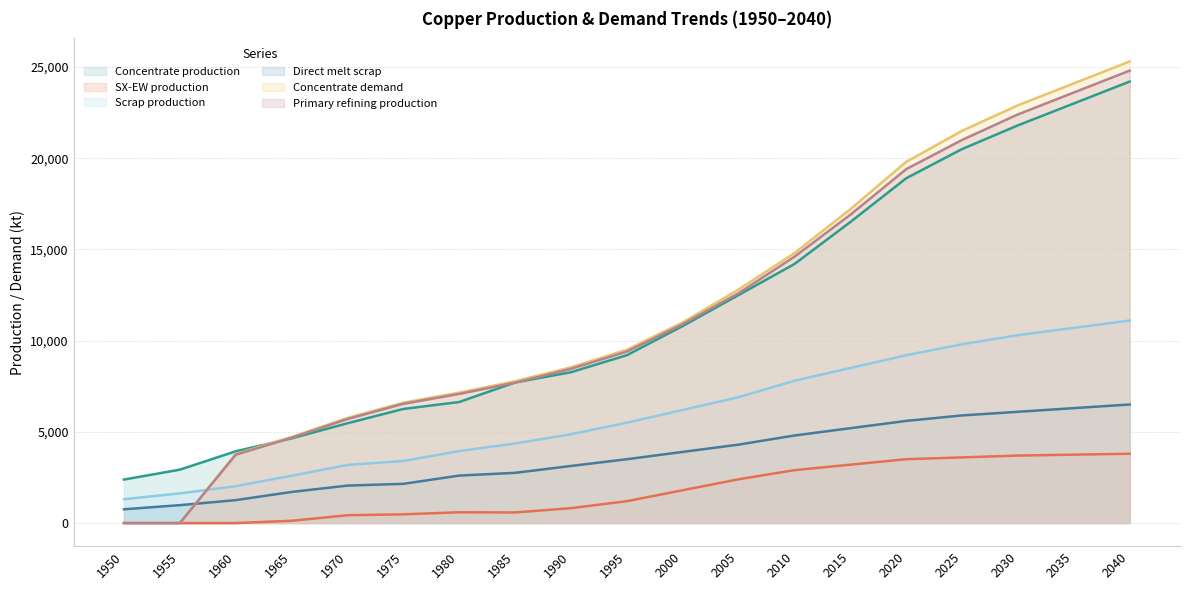

Reading right to left, transcribe all the data shown in this chart.

Concentrate production: 2040=24200.0	2035=23000.0	2030=21800.0	2025=20500.0	2020=18900.0	2015=16500.0	2010=14200.0	2005=12500.0	2000=10800.0	1995=9200.0	1990=8268.6	1985=7706.8	1980=6636.1	1975=6254.7	1970=5470.3	1965=4643.5	1960=3933.3	1955=2926.2	1950=2385.7
SX-EW production: 2040=3800.0	2035=3750.0	2030=3700.0	2025=3600.0	2020=3500.0	2015=3200.0	2010=2900.0	2005=2400.0	2000=1800.0	1995=1200.0	1990=817.4	1985=581.2	1980=590.9	1975=480.3	1970=429.7	1965=125.5	1960=0.0	1955=0.0	1950=0.0
Scrap production: 2040=11100.0	2035=10700.0	2030=10300.0	2025=9800.0	2020=9200.0	2015=8500.0	2010=7800.0	2005=6900.0	2000=6200.0	1995=5500.0	1990=4869.5	1985=4360.8	1980=3946.5	1975=3401.8	1970=3186.9	1965=2593.1	1960=2021.8	1955=1627.9	1950=1308.7
Direct melt scrap: 2040=6500.0	2035=6300.0	2030=6100.0	2025=5900.0	2020=5600.0	2015=5200.0	2010=4800.0	2005=4300.0	2000=3900.0	1995=3500.0	1990=3130.0	1985=2753.6	1980=2603.1	1975=2150.8	1970=2053.6	1965=1705.9	1960=1257.2	1955=981.9	1950=756.1
Concentrate demand: 2040=25300.0	2035=24100.0	2030=22900.0	2025=21500.0	2020=19800.0	2015=17200.0	2010=14800.0	2005=12800.0	2000=11000.0	1995=9500.0	1990=8538.1	1985=7774.8	1980=7149.1	1975=6601.9	1970=5760.6	1965=4723.2	1960=3784.0	1955=0.0	1950=0.0
Primary refining production: 2040=24800.0	2035=23600.0	2030=22400.0	2025=21000.0	2020=19400.0	2015=16900.0	2010=14600.0	2005=12600.0	2000=10900.0	1995=9400.0	1990=8452.7	1985=7697.0	1980=7077.6	1975=6535.9	1970=5703.0	1965=4675.9	1960=3746.1	1955=0.0	1950=0.0